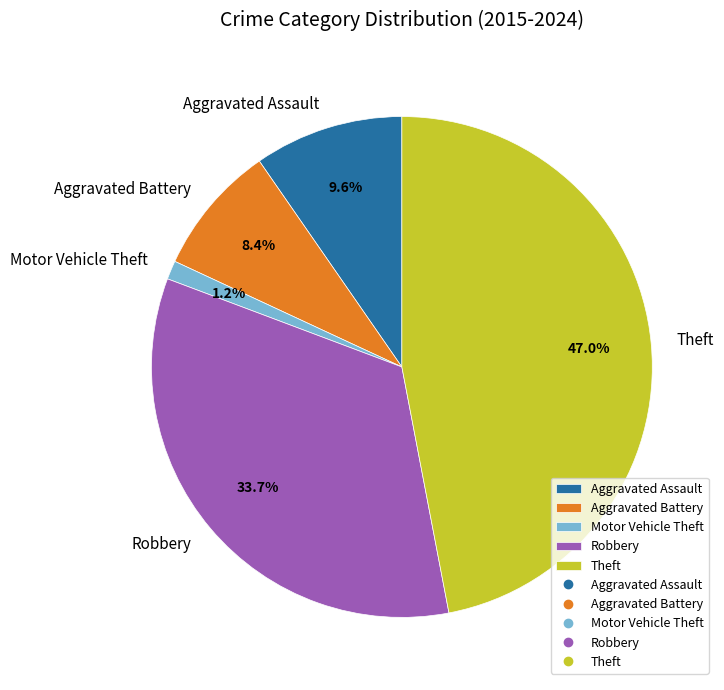

Which has a higher value, Aggravated Battery or Aggravated Assault?

Aggravated Assault